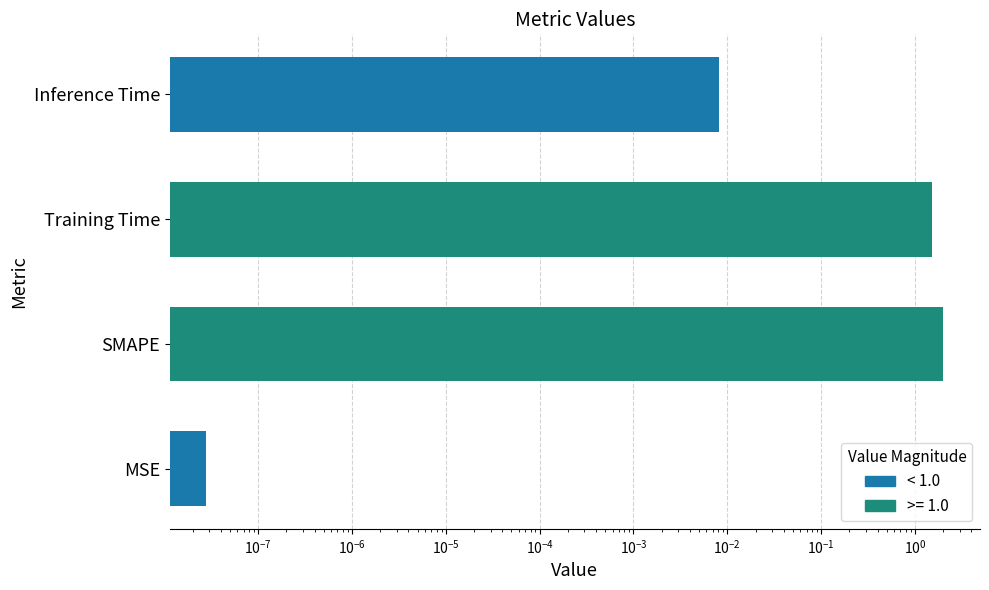

What is the sum of all values?

3.5